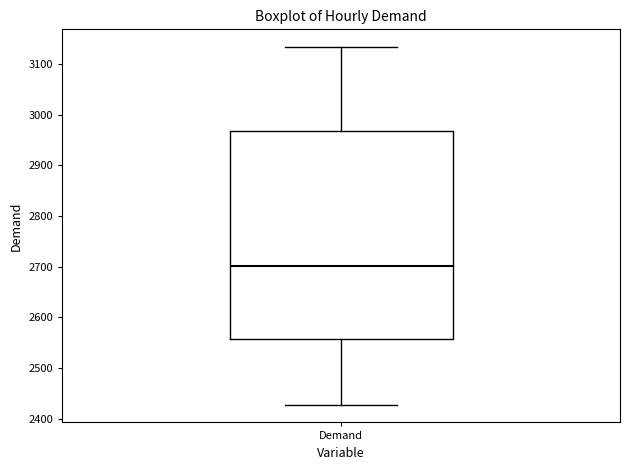

Where does the median line of the box for Demand sit on the y-axis? The values are not printed on the chart, so give them approximately, as read against the axis.

2700